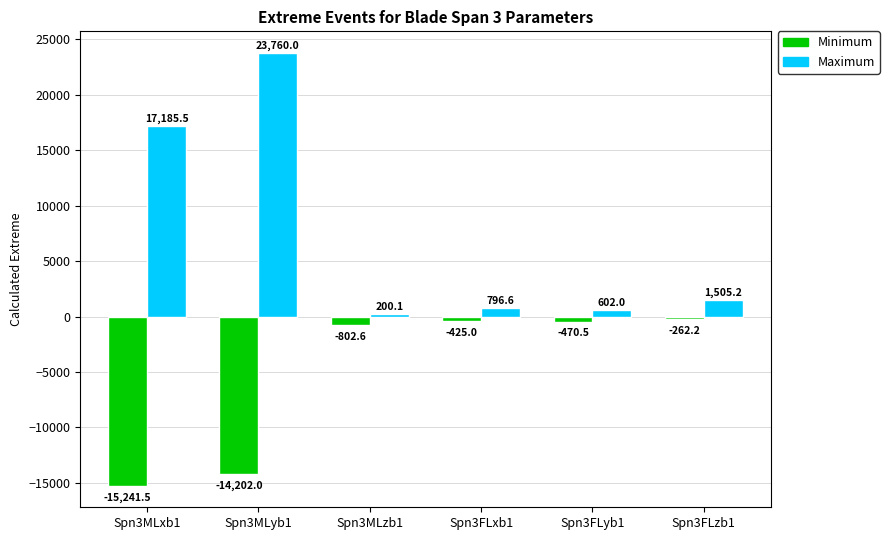

What is the average value of the Maximum series?

7341.6